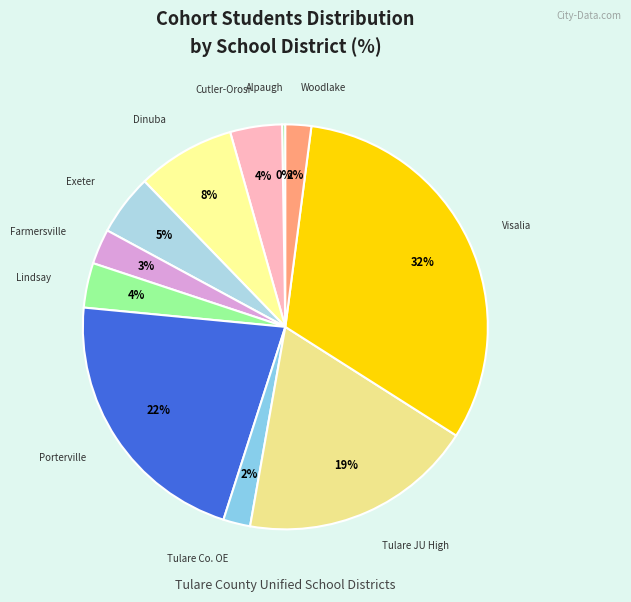

To the nearest percent, what is the difference between the largest and smallest slice percentages?

32%